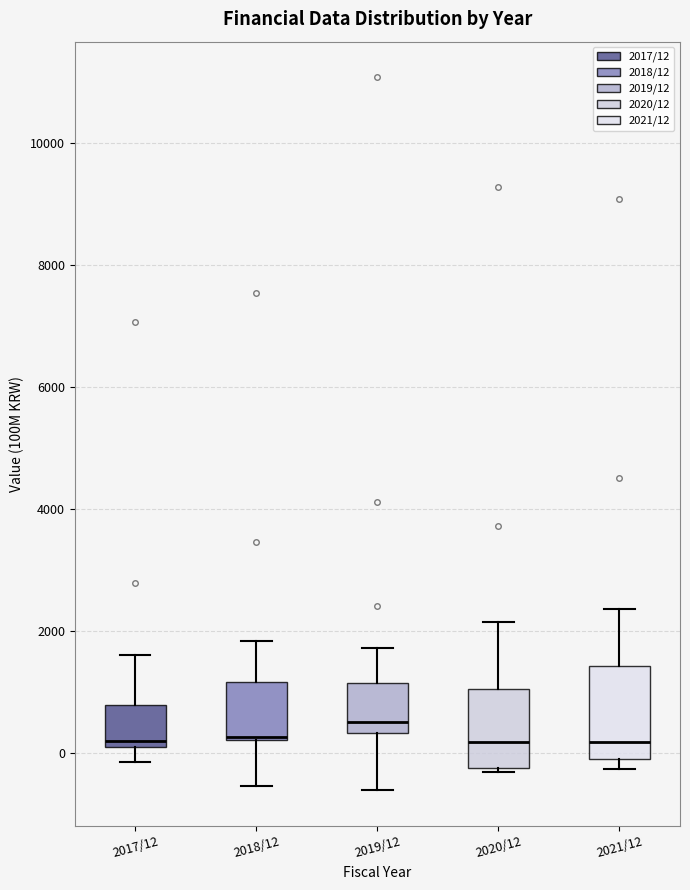

Reading left to right, read every box against the y-axis: the position of its median line, the range the box covers, and the ends of its whiskers. The values are not printed on the chart, so give them approximately, as read against the axis.

2017/12: median 200, box 0 to 800, whiskers -200 to 1600
2018/12: median 200, box 200 to 1200, whiskers -600 to 1800
2019/12: median 600, box 400 to 1200, whiskers -600 to 1800
2020/12: median 200, box -200 to 1000, whiskers -400 to 2200
2021/12: median 200, box -200 to 1400, whiskers -200 (just below the box's lower edge) to 2400